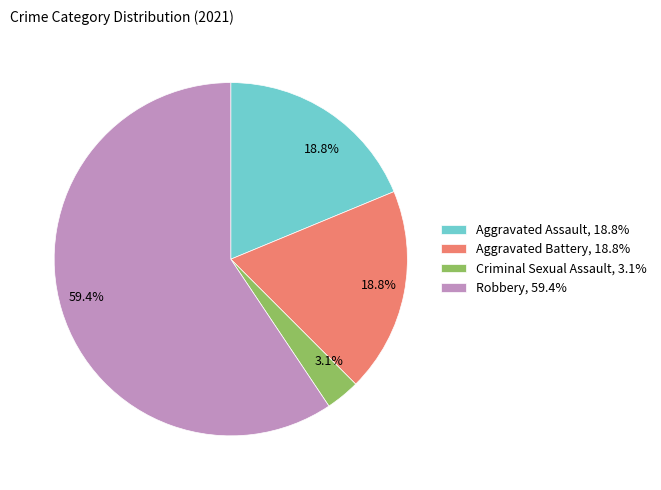

Is there a majority slice in this chart?

Yes